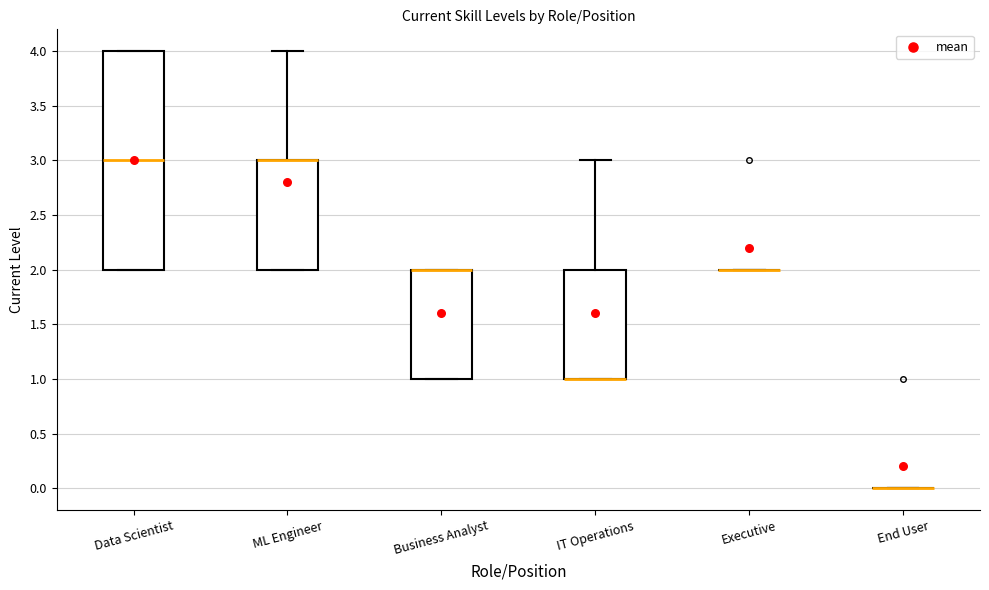

Reading left to right, read every box against the y-axis: the position of its median line, the range the box covers, and the ends of its whiskers. The values are not printed on the chart, so give them approximately, as read against the axis.

Data Scientist: median 3, box 2 to 4, whiskers 2 to 4
ML Engineer: median 3 (drawn on the box's upper edge), box 2 to 3, whiskers 2 to 4
Business Analyst: median 2 (drawn on the box's upper edge), box 1 to 2, whiskers 1 to 2
IT Operations: median 1 (drawn on the box's lower edge), box 1 to 2, whiskers 1 to 3
Executive: box collapsed to a line at 2, whiskers 2 to 2
End User: box collapsed to a line at 0, whiskers 0 to 0